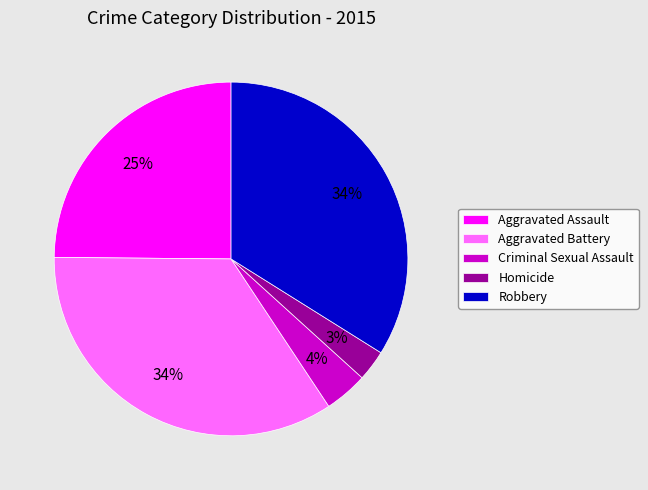

What is the ratio of the value at Criminal Sexual Assault to the value at Aggravated Assault?

0.2